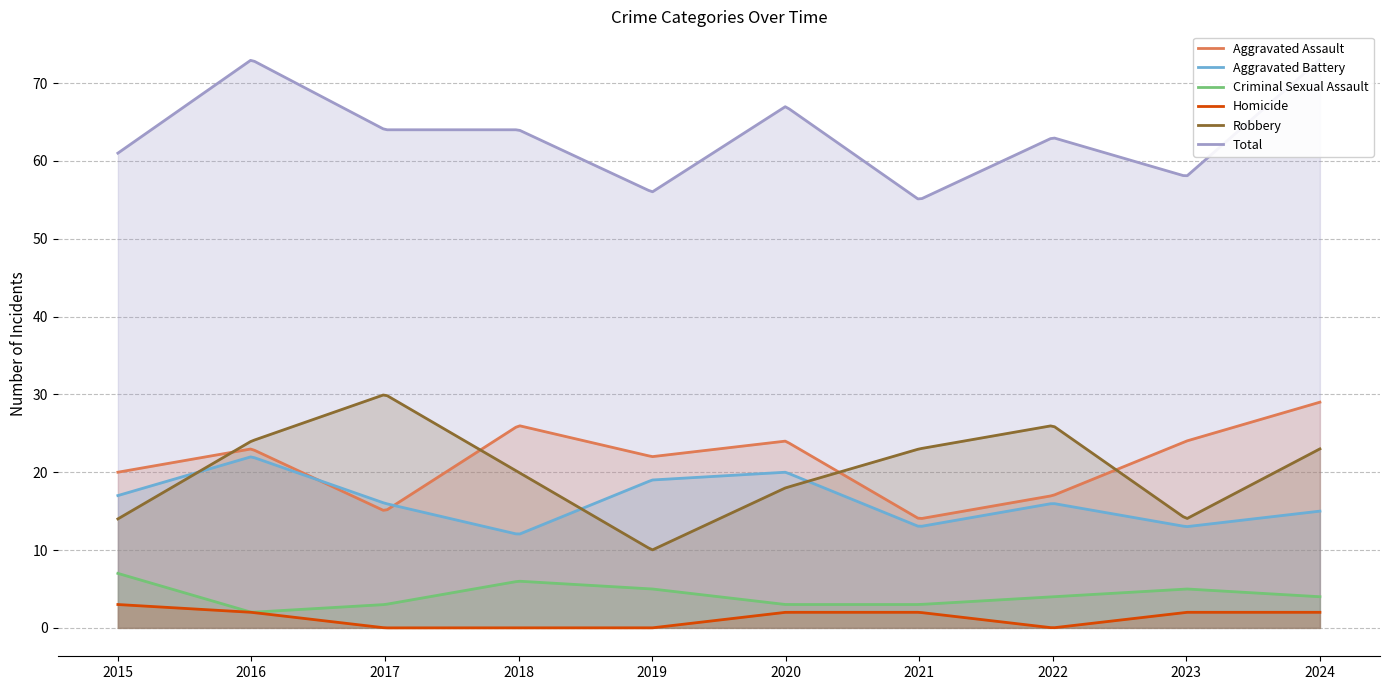

How many Criminal Sexual Assault values are between 3 and 5?

7